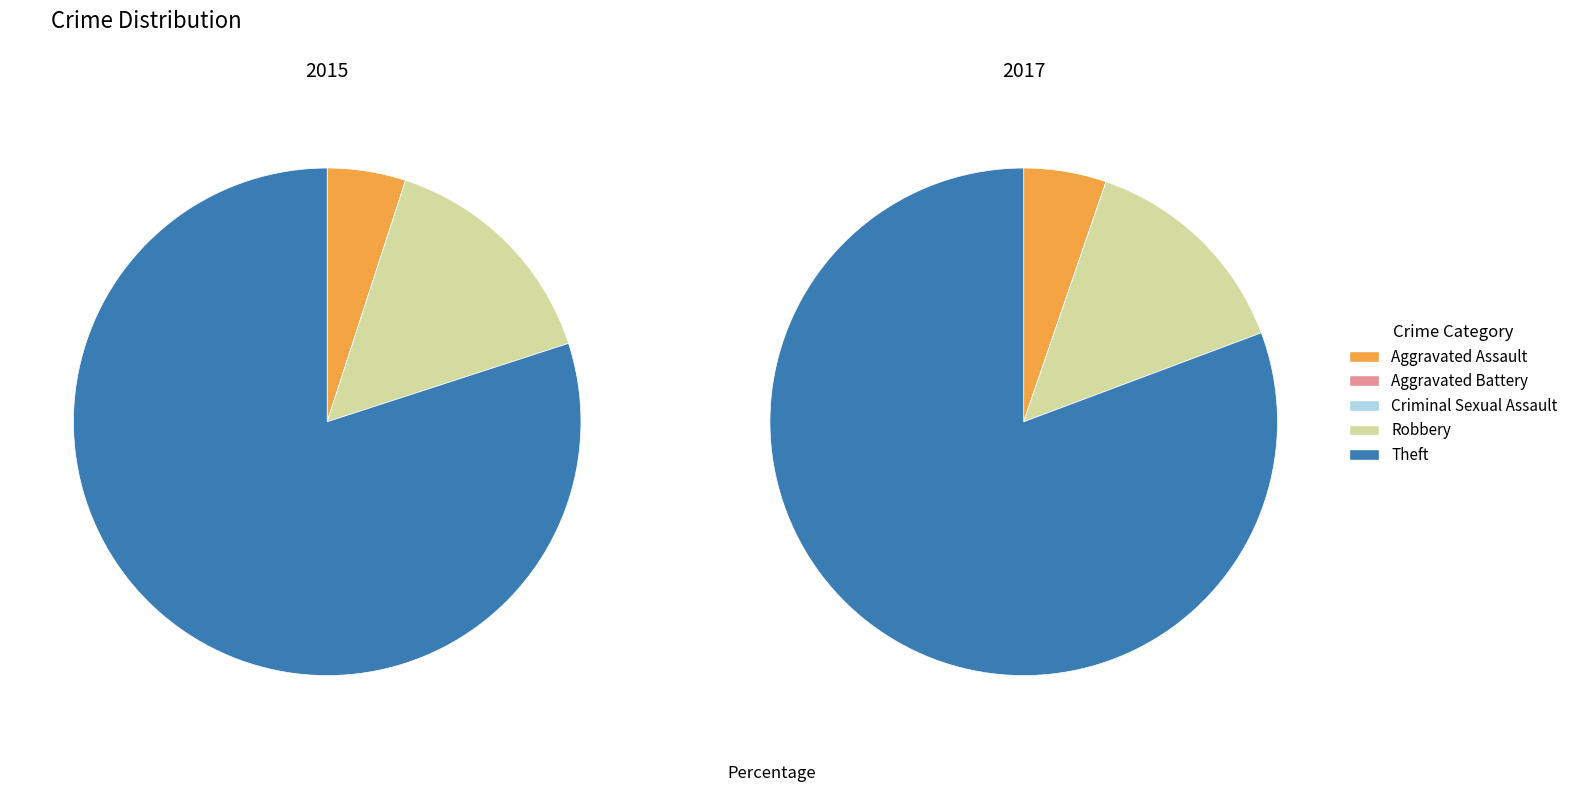

How many segments does this pie chart have?

5